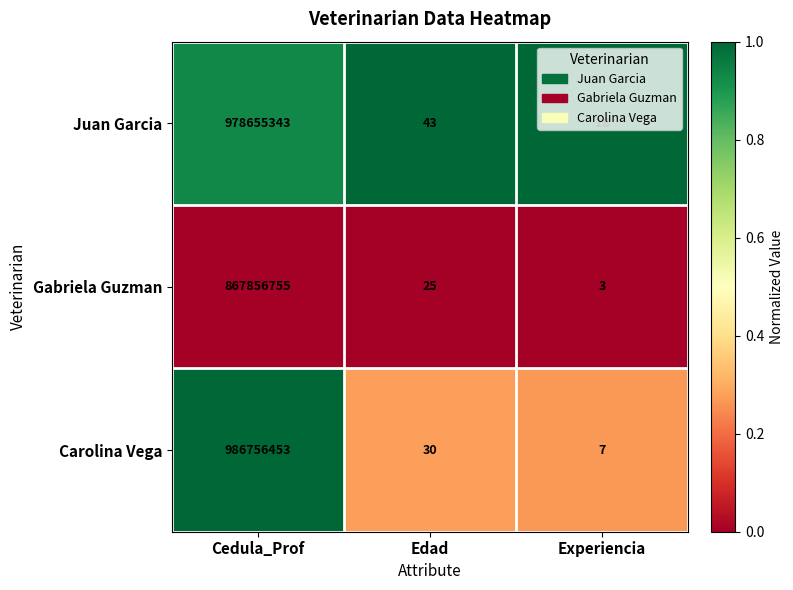

Which series has the widest spread of values?

Carolina Vega